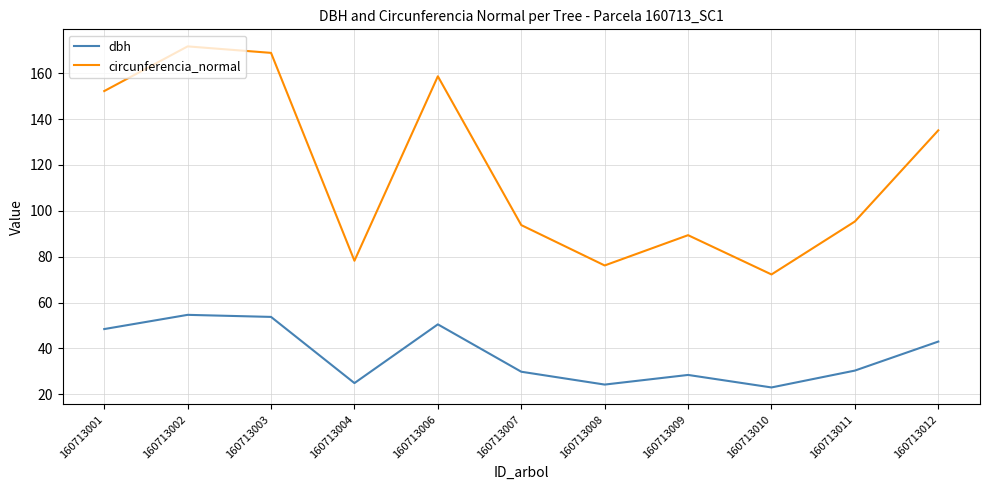

At which category does dbh reach its first local valley?

160713004